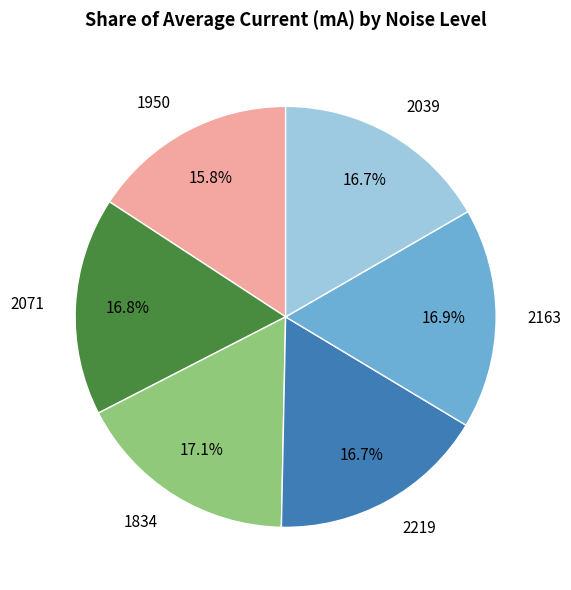

Which has a higher value, 2071 or 1950?

2071